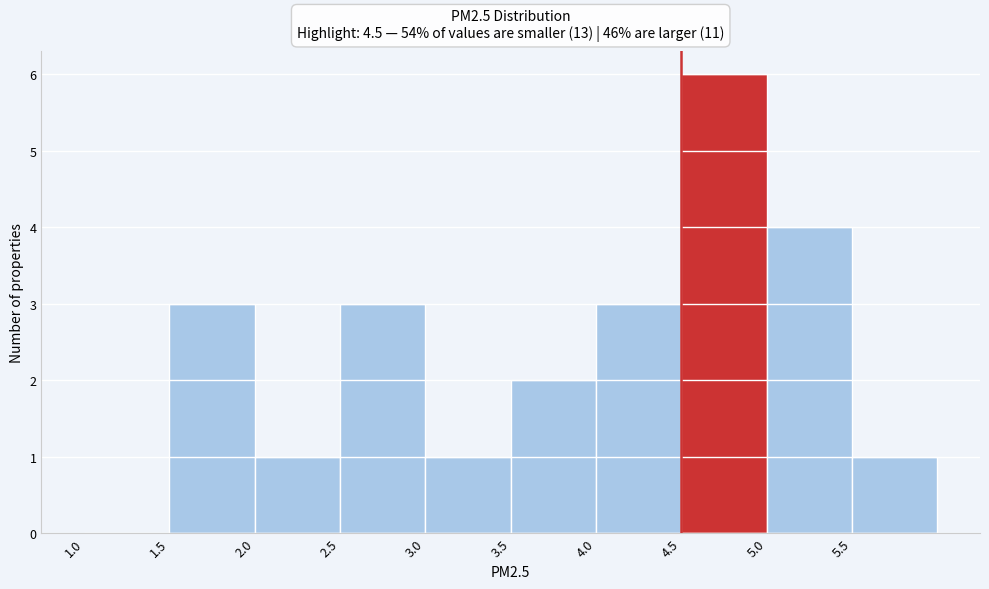

Reading left to right, list every bar in this chart as the range it spans on the x-axis followed by its height. The values are not printed on the chart, so give them approximately, as read against the axis.

1.0 to 1.5: 0
1.5 to 2.0: 3
2.0 to 2.5: 1
2.5 to 3.0: 3
3.0 to 3.5: 1
3.5 to 4.0: 2
4.0 to 4.5: 3
4.5 to 5.0: 6
5.0 to 5.5: 4
5.5 to 6.0: 1